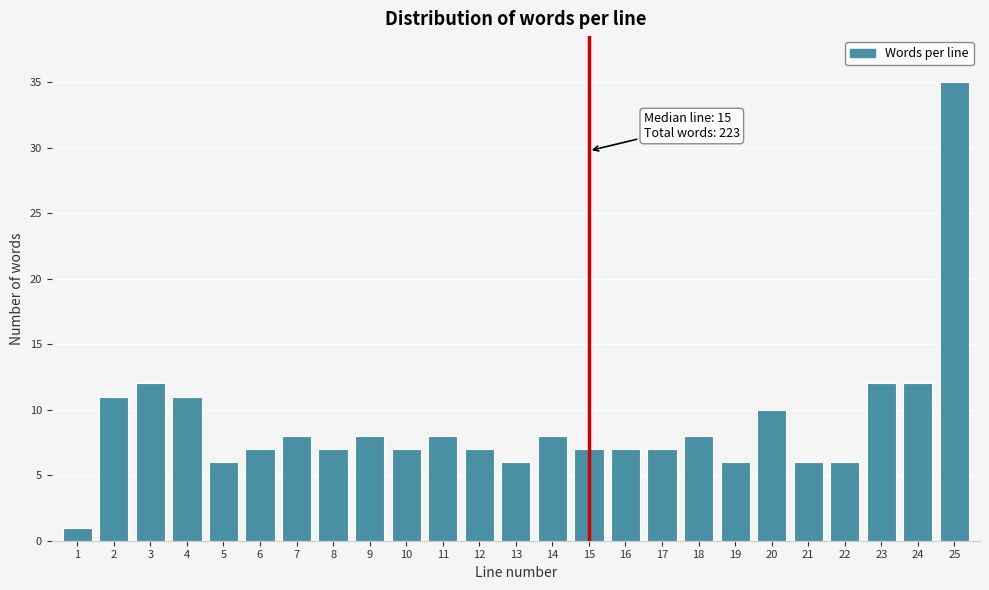

Reading left to right, extract all data points from this chart.

1=1	2=11	3=12	4=11	5=6	6=7	7=8	8=7	9=8	10=7	11=8	12=7	13=6	14=8	15=7	16=7	17=7	18=8	19=6	20=10	21=6	22=6	23=12	24=12	25=35